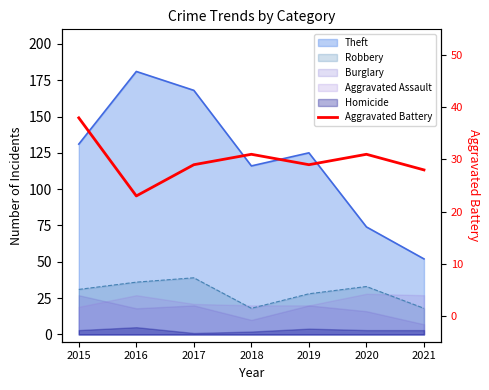

At which category does the data reach its first local peak?

2018